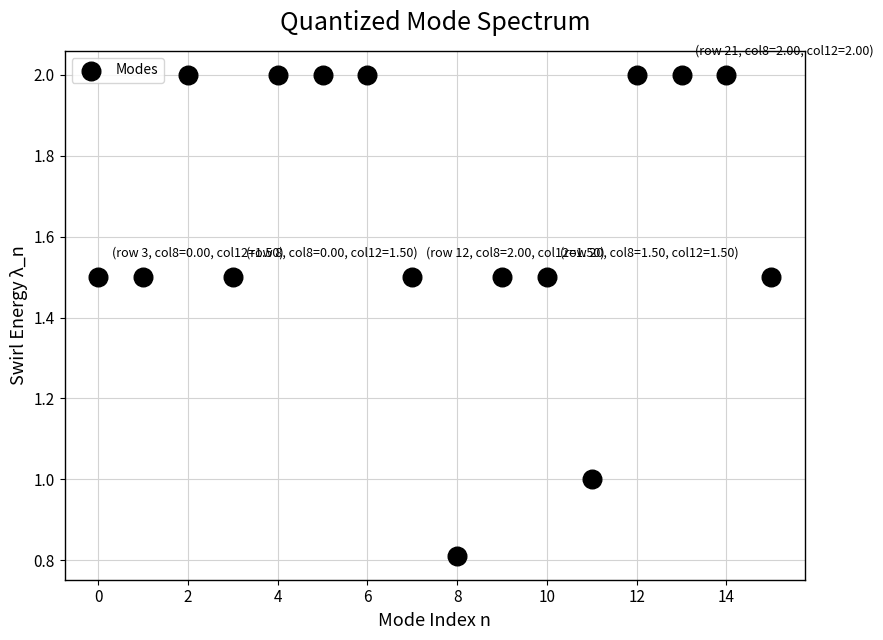

What is the range of Y values (max minus min)?

1.2